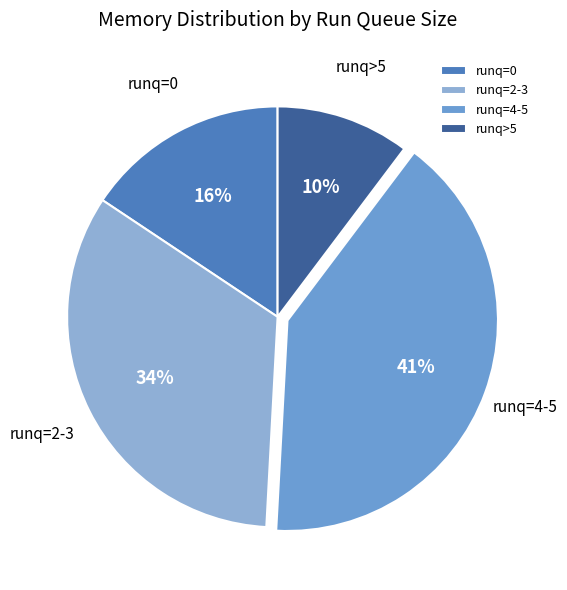

What percentage is the runq>5 slice, to the nearest percent?

10%